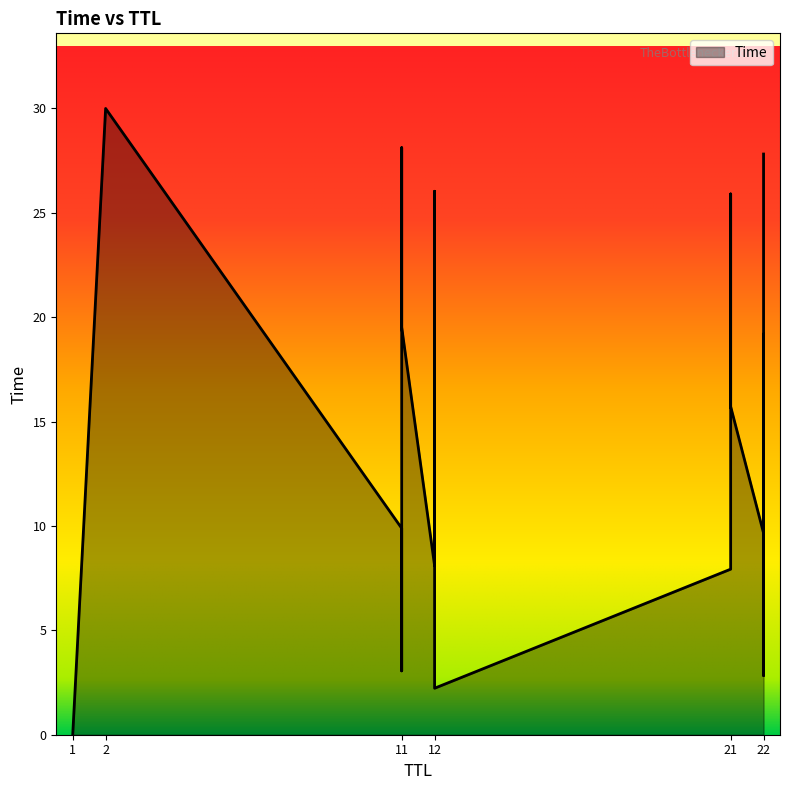

Reading right to left, extract all data points from this chart.

30.0	28.1	27.8	26.0	25.9	19.5	19.2	15.9	15.7	9.9	9.7	8.1	7.9	3.1	2.8	2.2	0.0